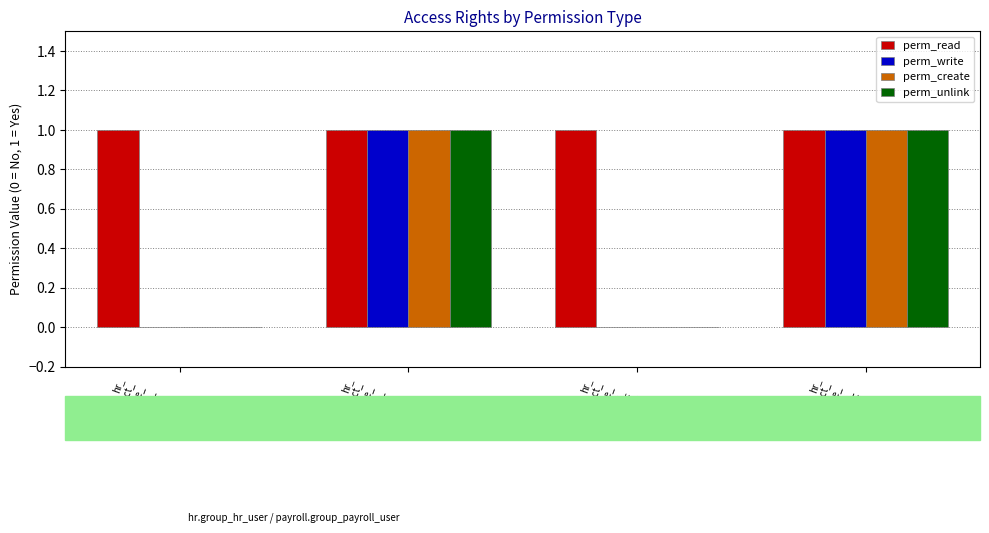

Which series has the largest total across all categories?

perm_read